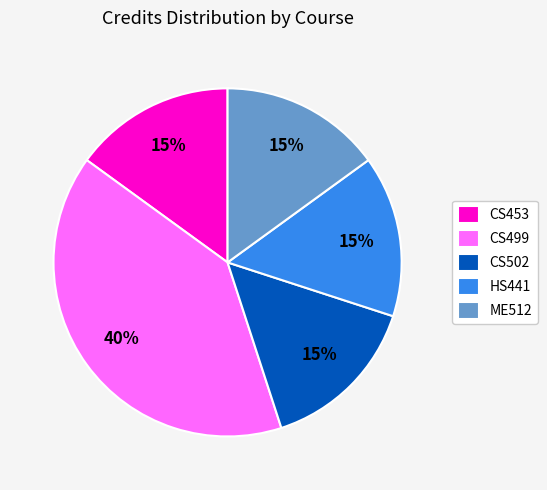

The CS453 slice represents 15% of the pie. True or false?

True